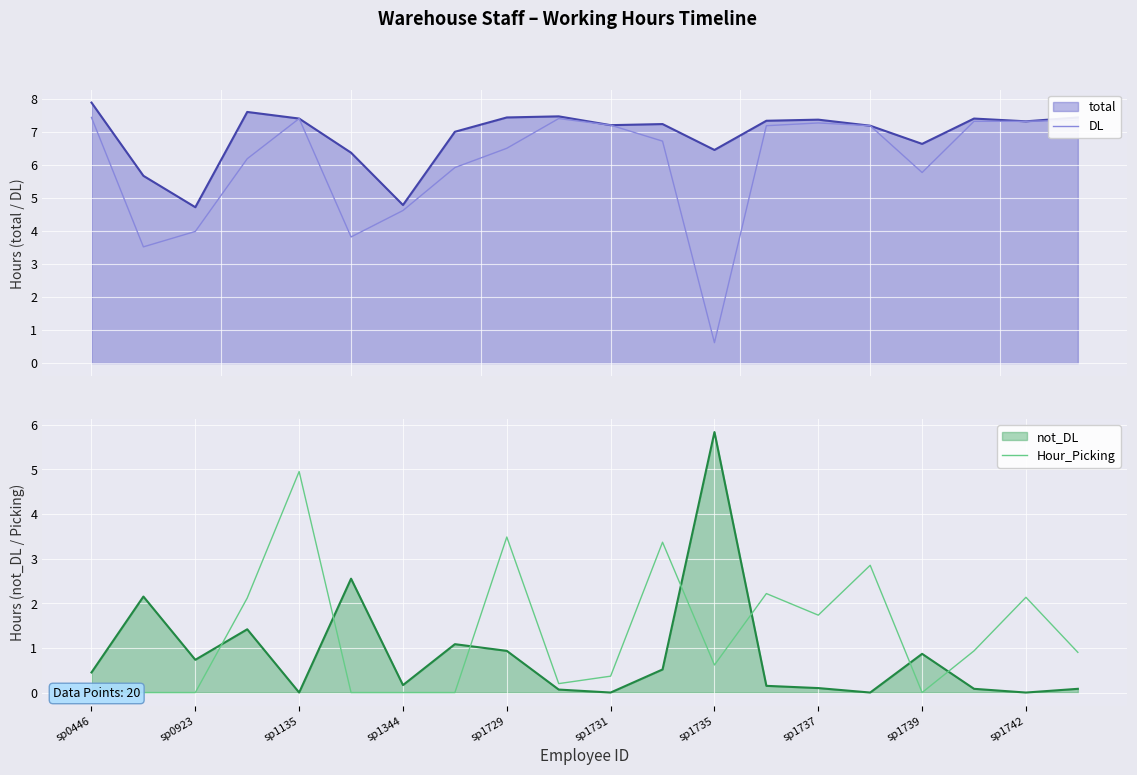

At how many categories does at least one series exceed 4?

16